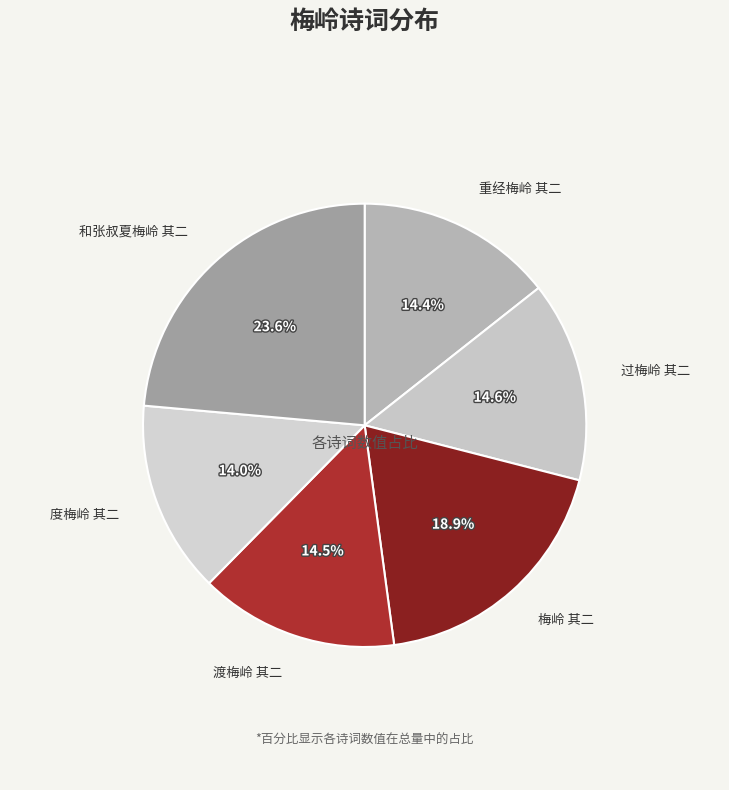

How many segments does this pie chart have?

6